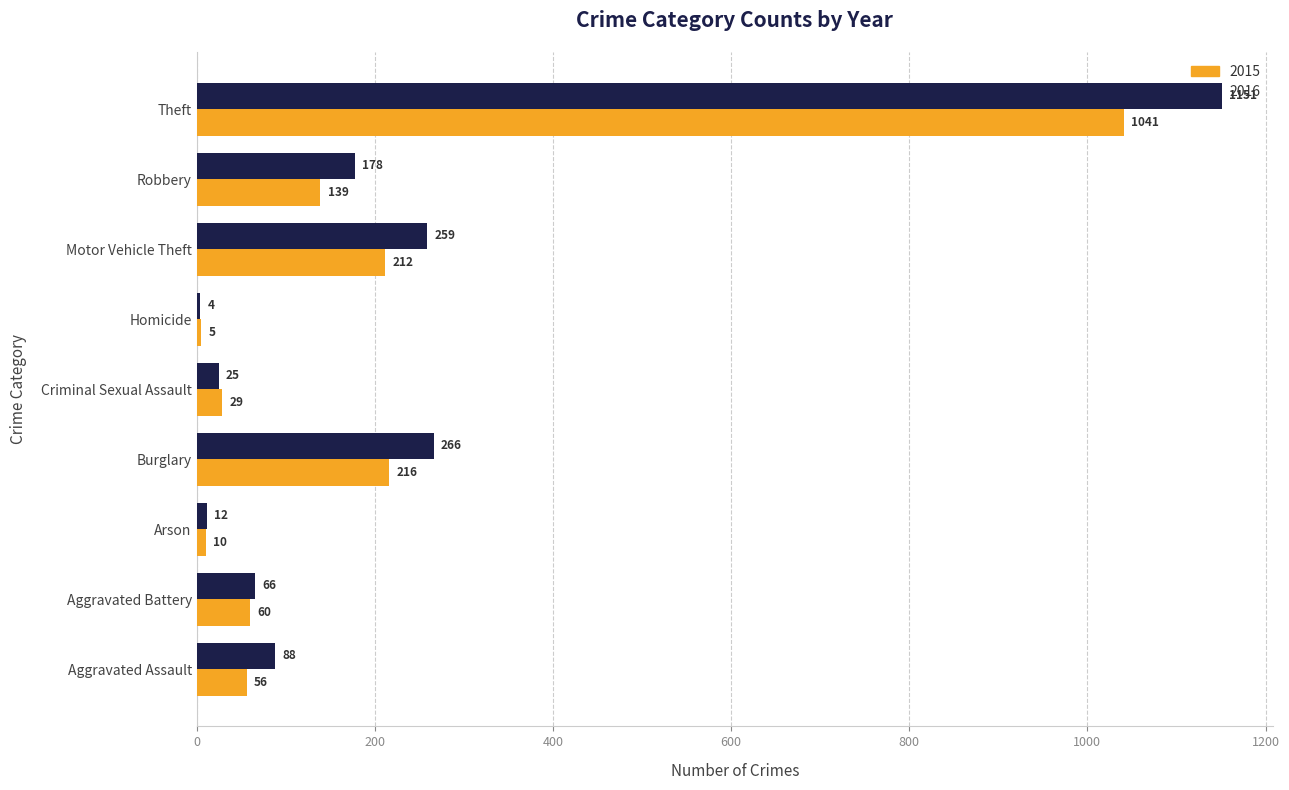

Which series has the widest spread of values?

2016